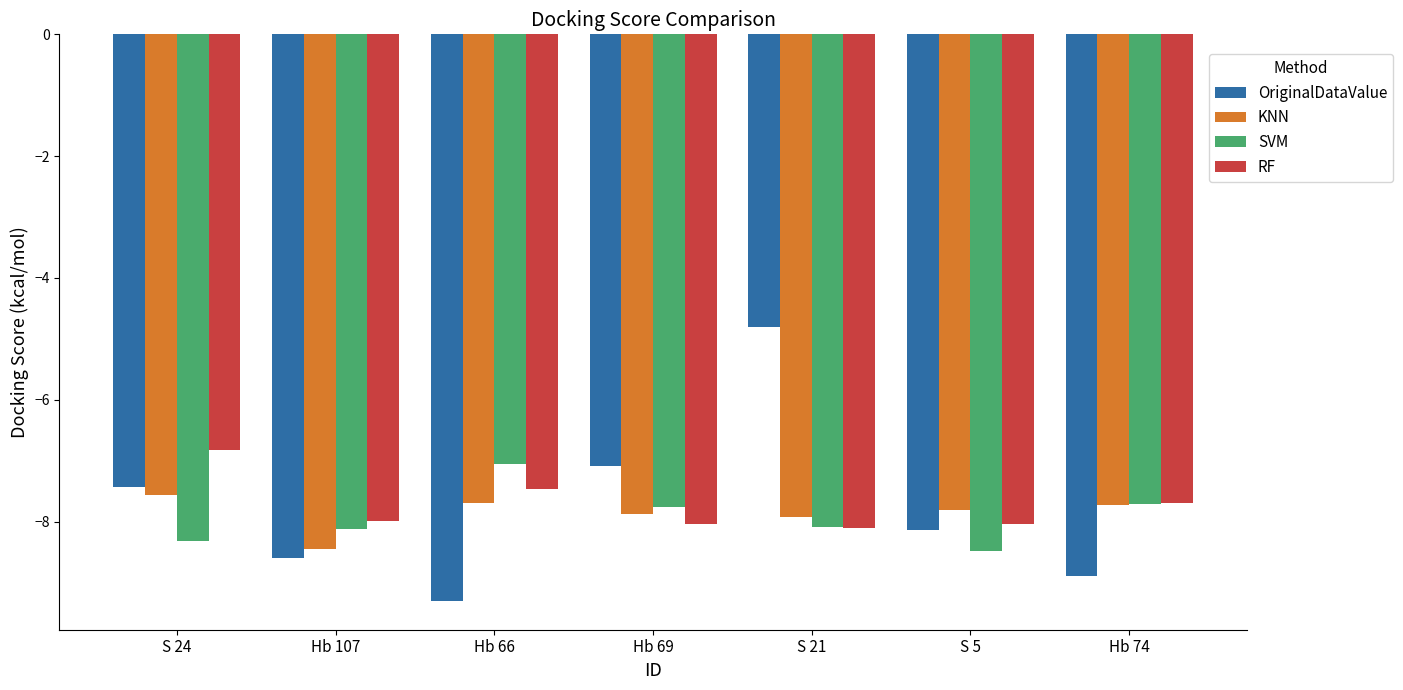

Which series has the widest spread of values?

OriginalDataValue